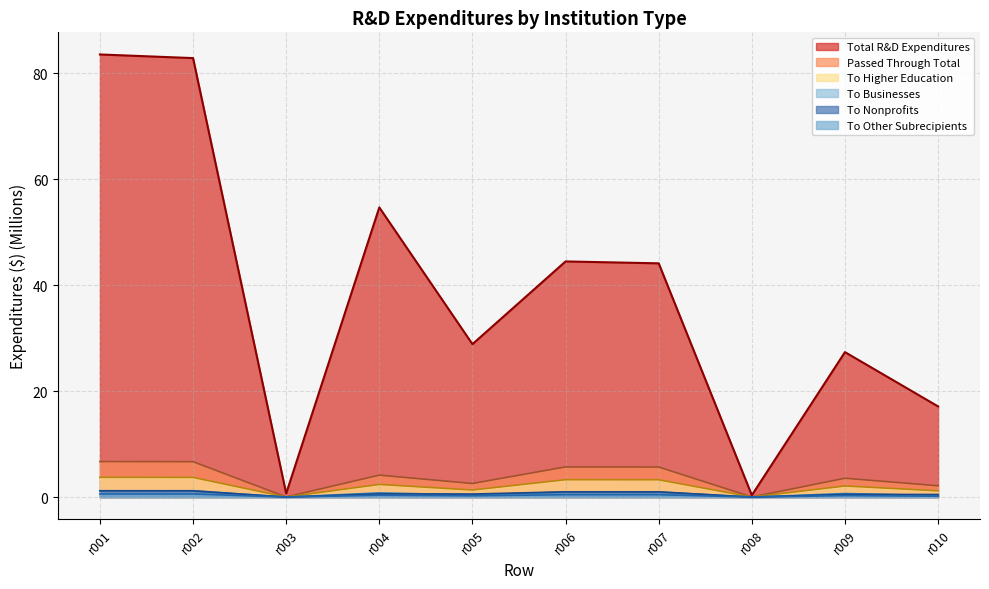

At how many categories does at least one series exceed 80?

2